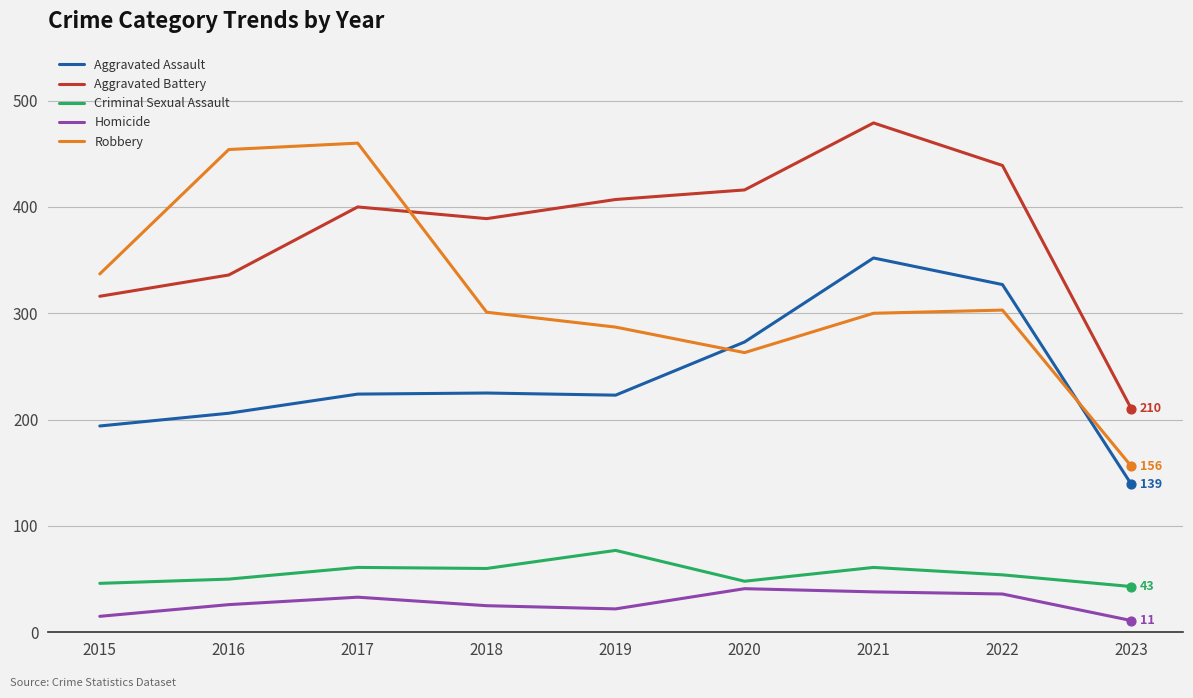

What is the spread (max minus min) of values at 2015?

322